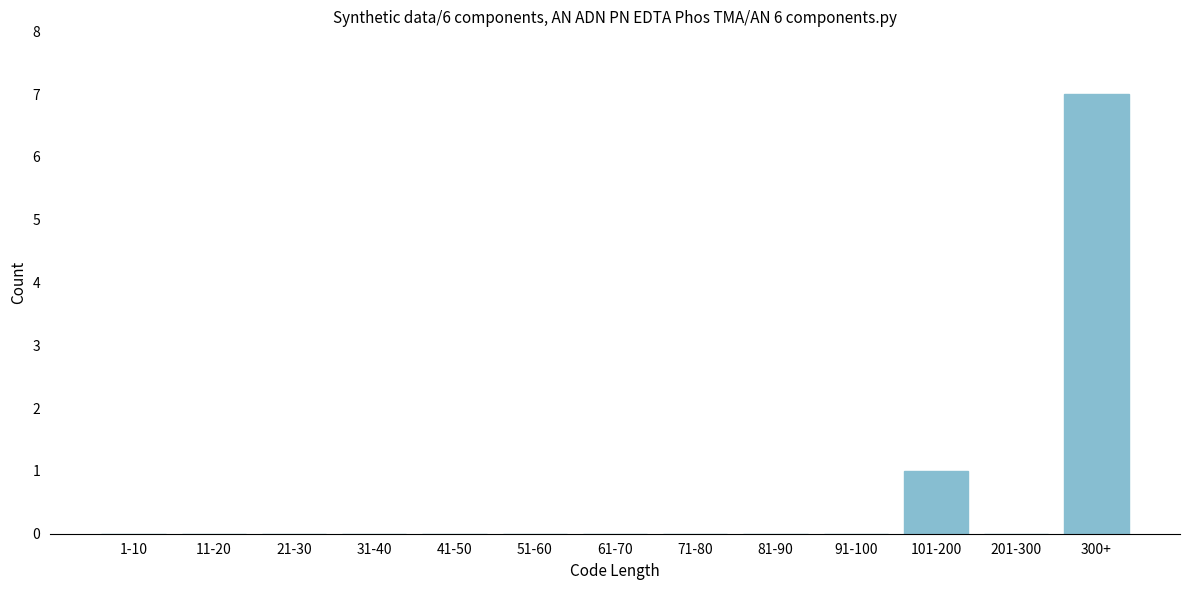

Reading right to left, what are all the values shown in this chart?

300+=7	201-300=0	101-200=1	91-100=0	81-90=0	71-80=0	61-70=0	51-60=0	41-50=0	31-40=0	21-30=0	11-20=0	1-10=0